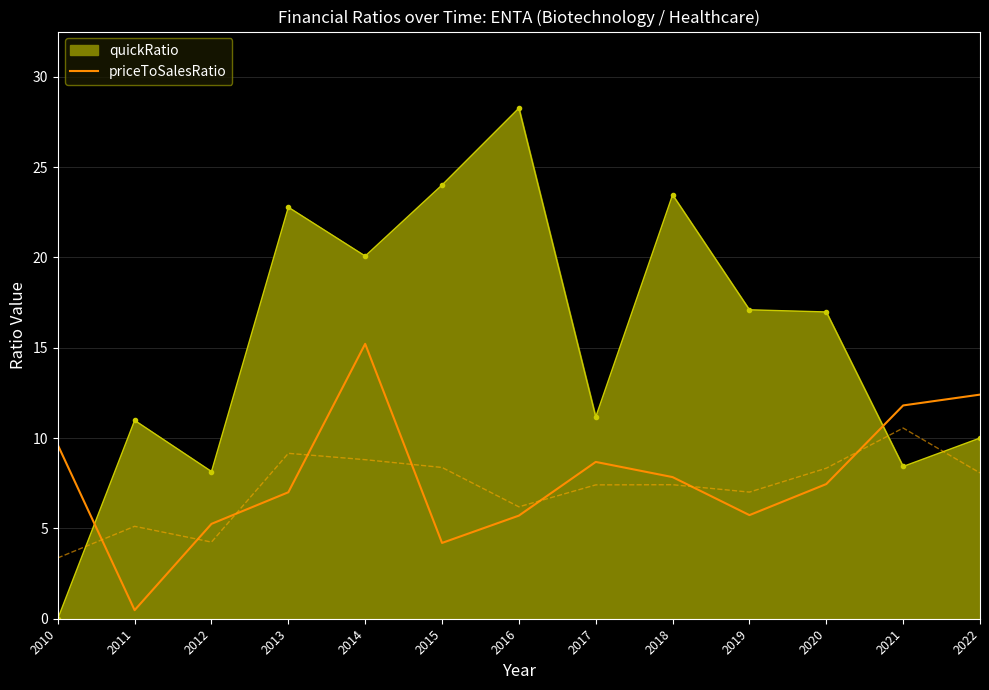

The value at 2021 is 16.5. True or false?

False